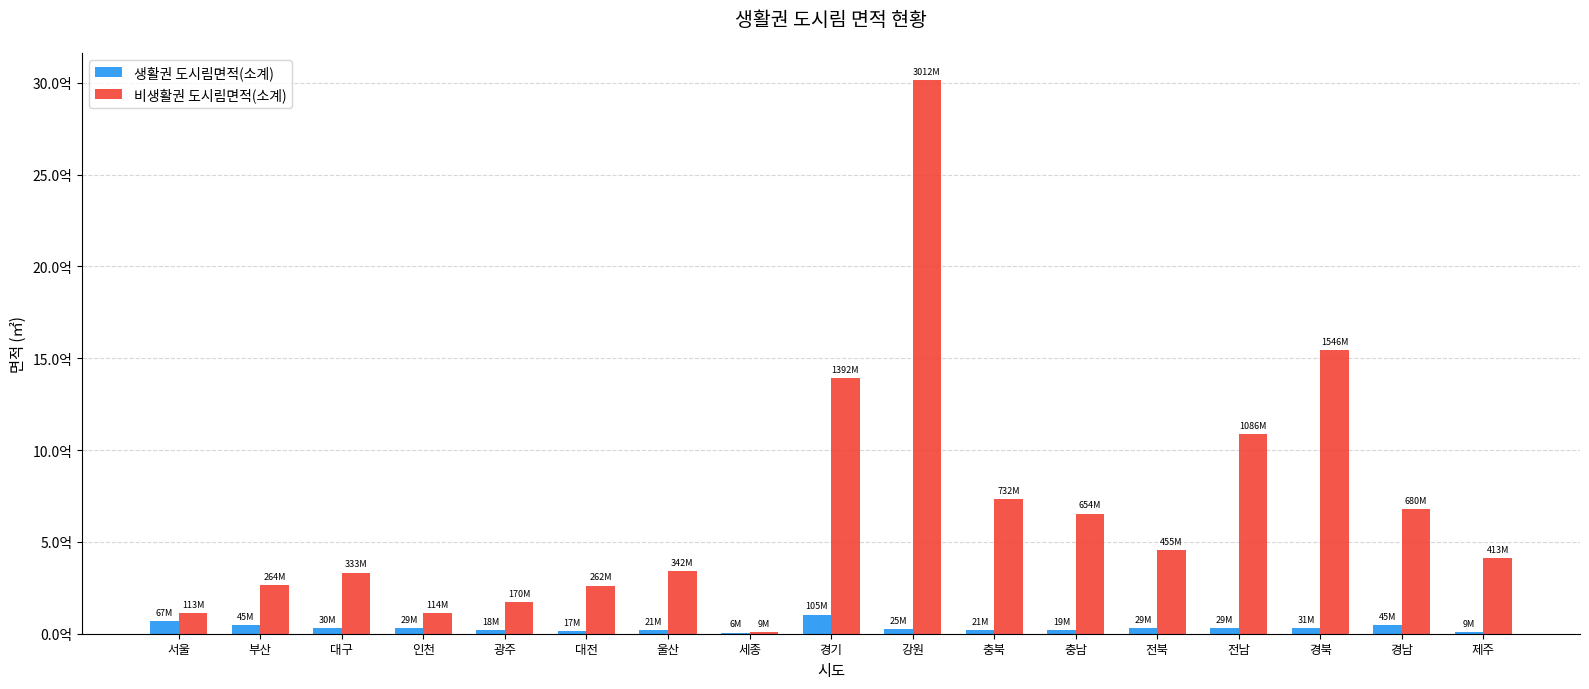

Which category has the highest value in the 생활권 도시림면적(소계) series?

경기